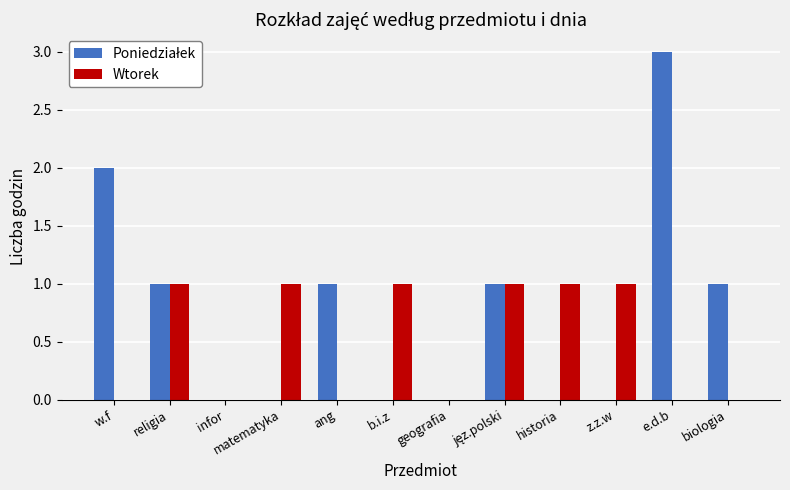

How many data points does each series have?

12